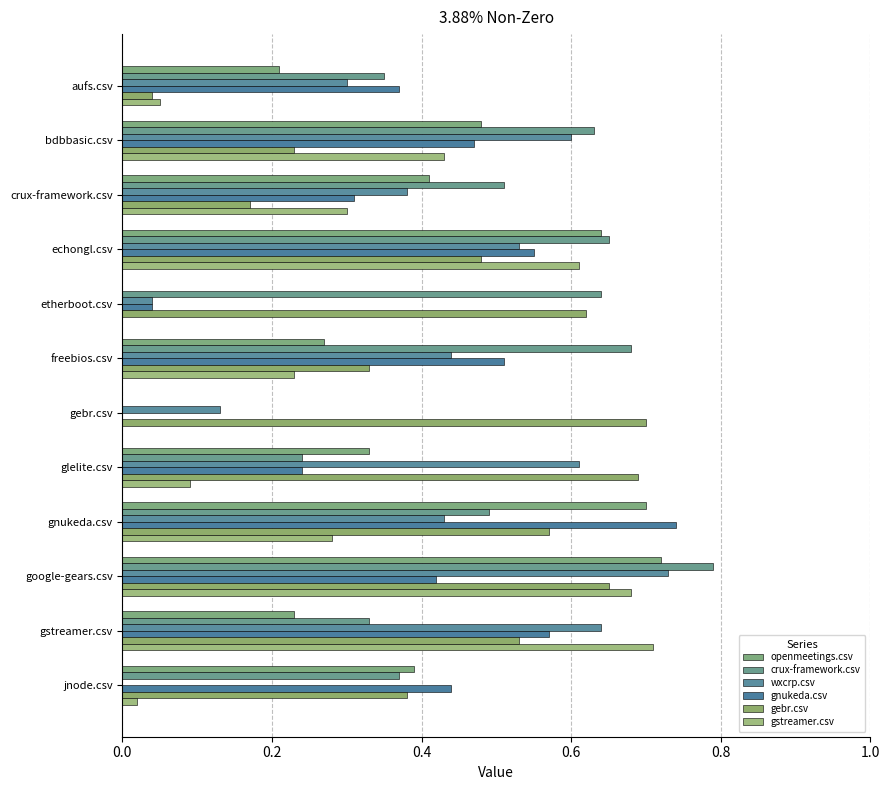

How many values in the gnukeda.csv series exceed 0?

11